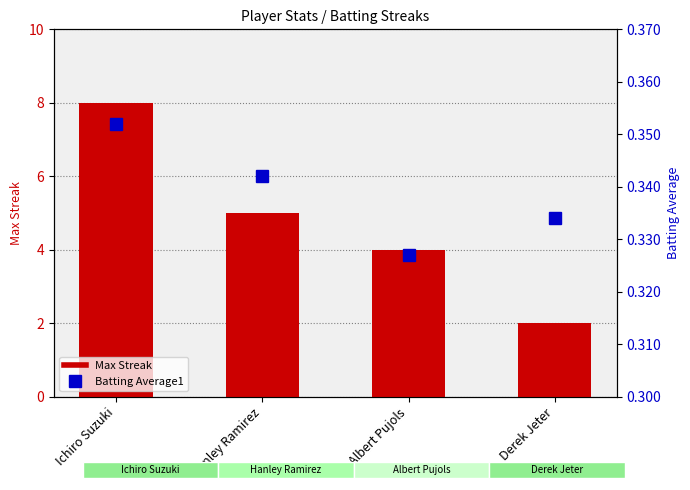

What is the minimum value for Batting Average1?

0.3